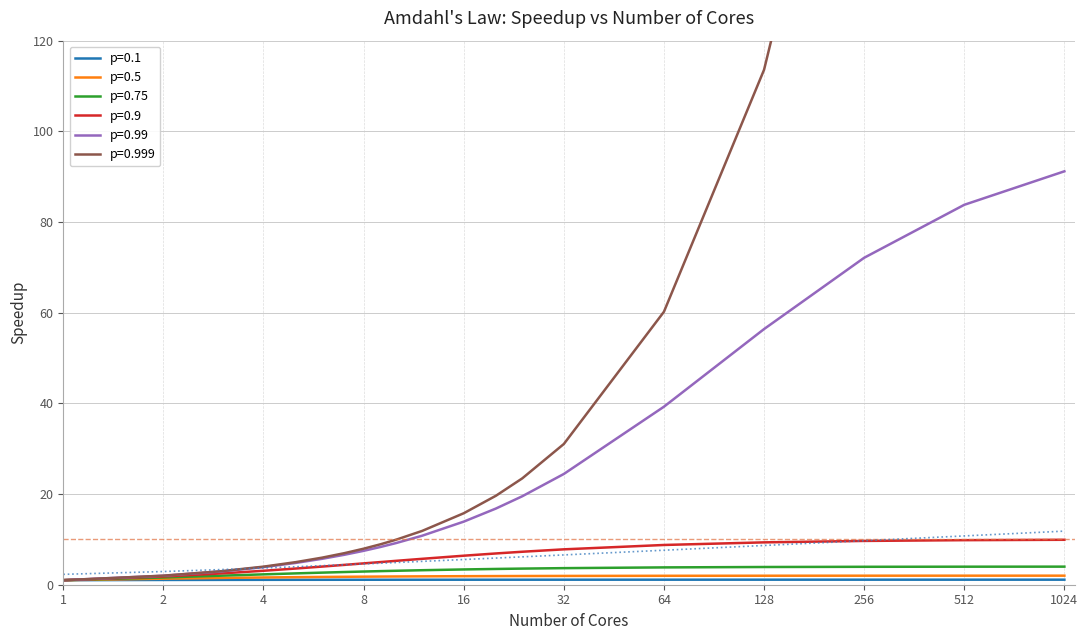

At which label does p=0.9 first exceed 5?

10